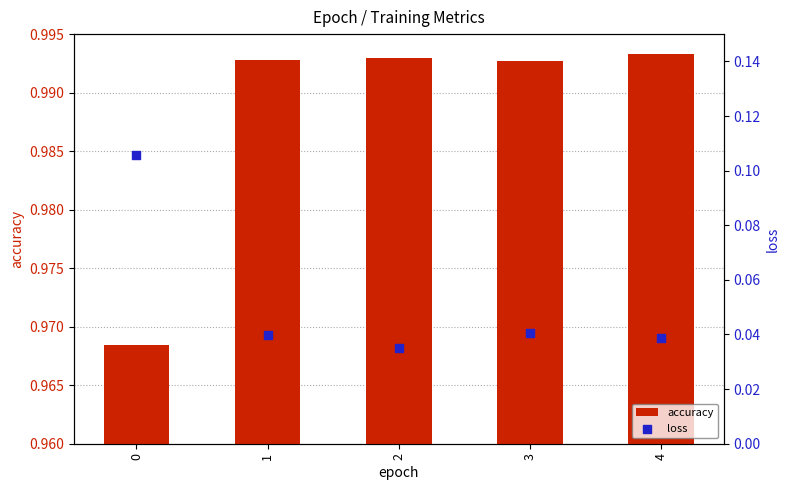

At how many categories does at least one series exceed 0?

5